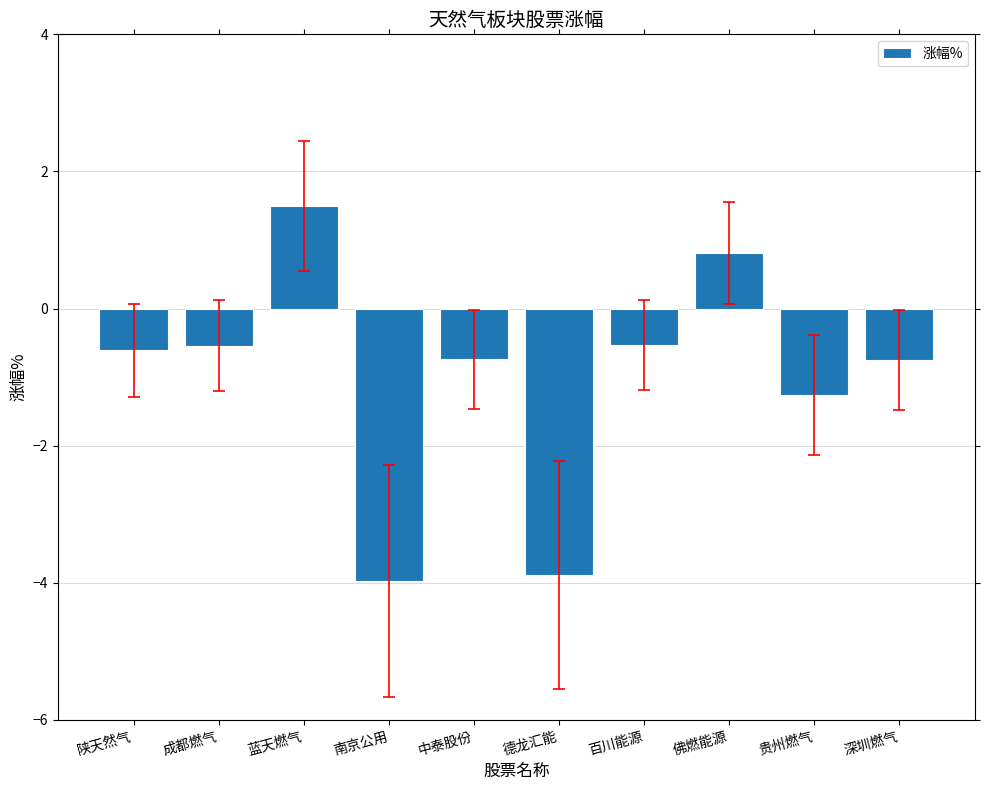

At which label does the data first exceed 0?

蓝天燃气